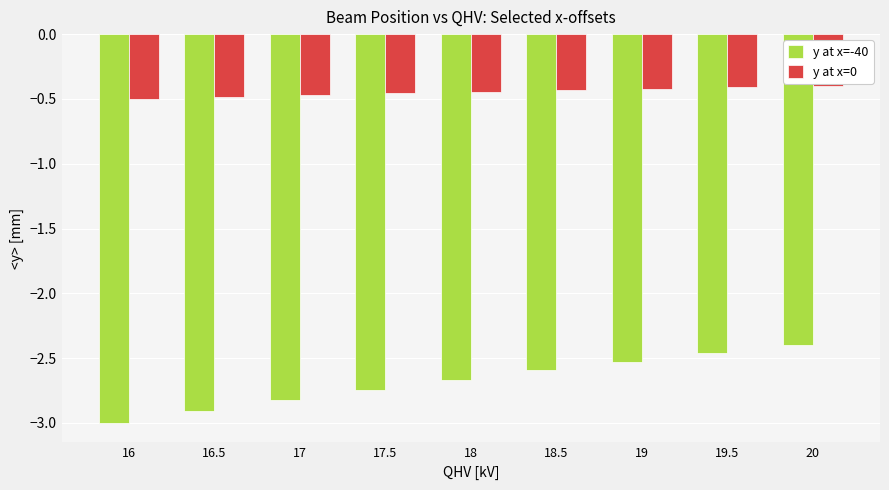

What are all the series names shown in the legend?

y at x=-40, y at x=0